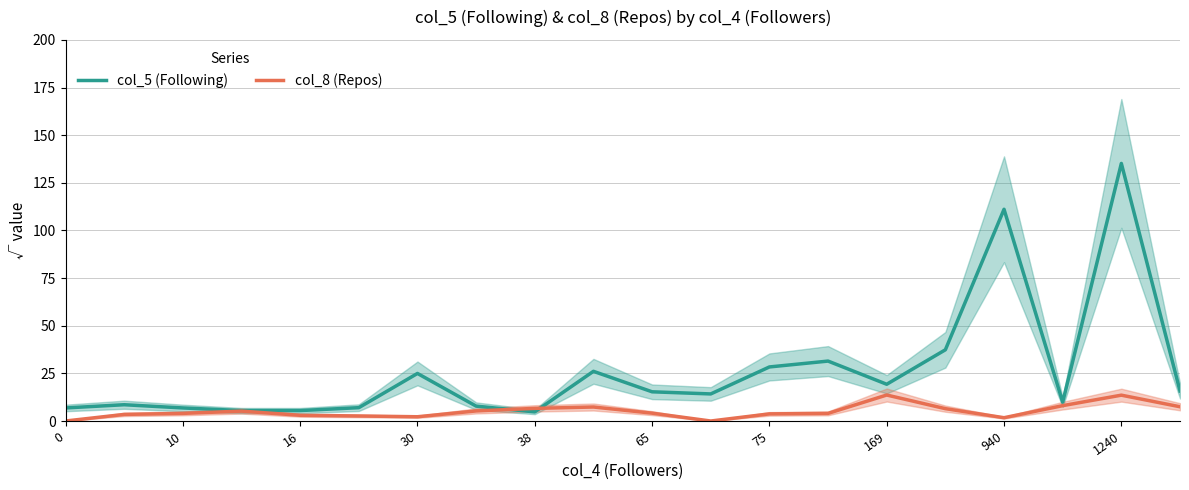

Which series has the largest total across all categories?

col_5 (Following)